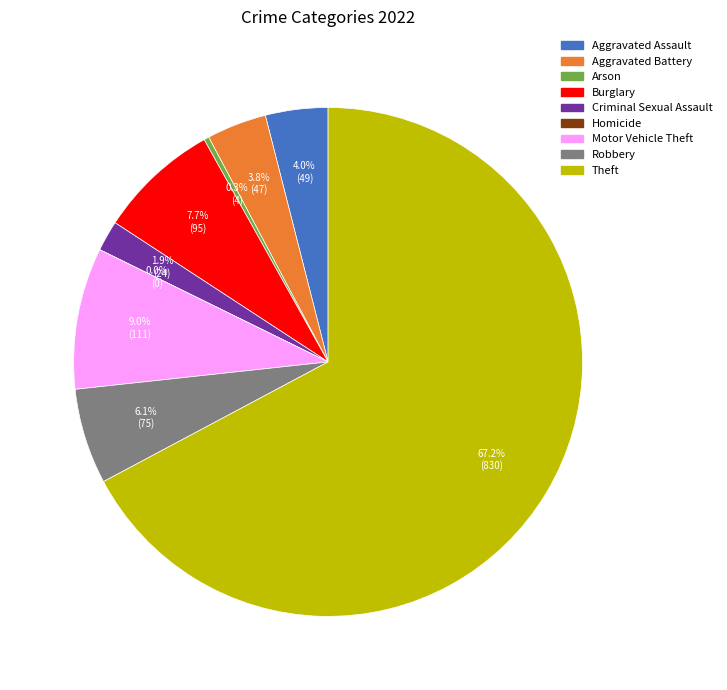

How much of the chart is everything except Theft?

32.8%